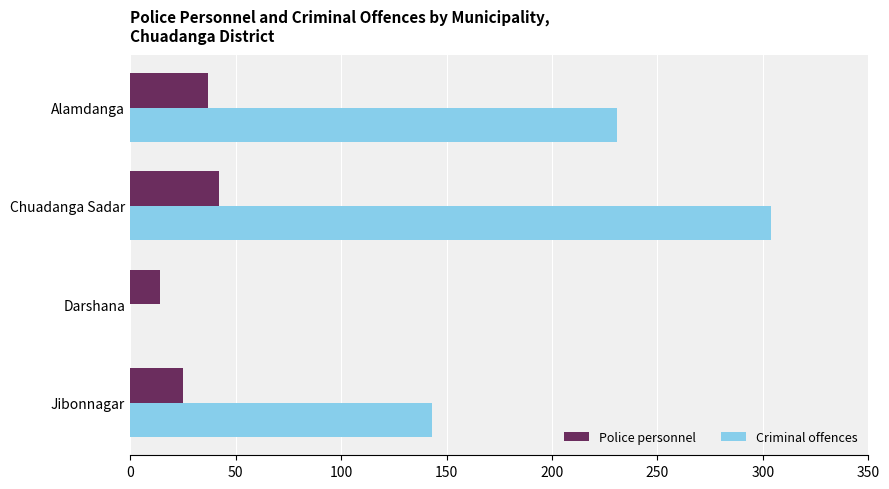

Where is Police personnel nearest to the value 28?

Jibonnagar